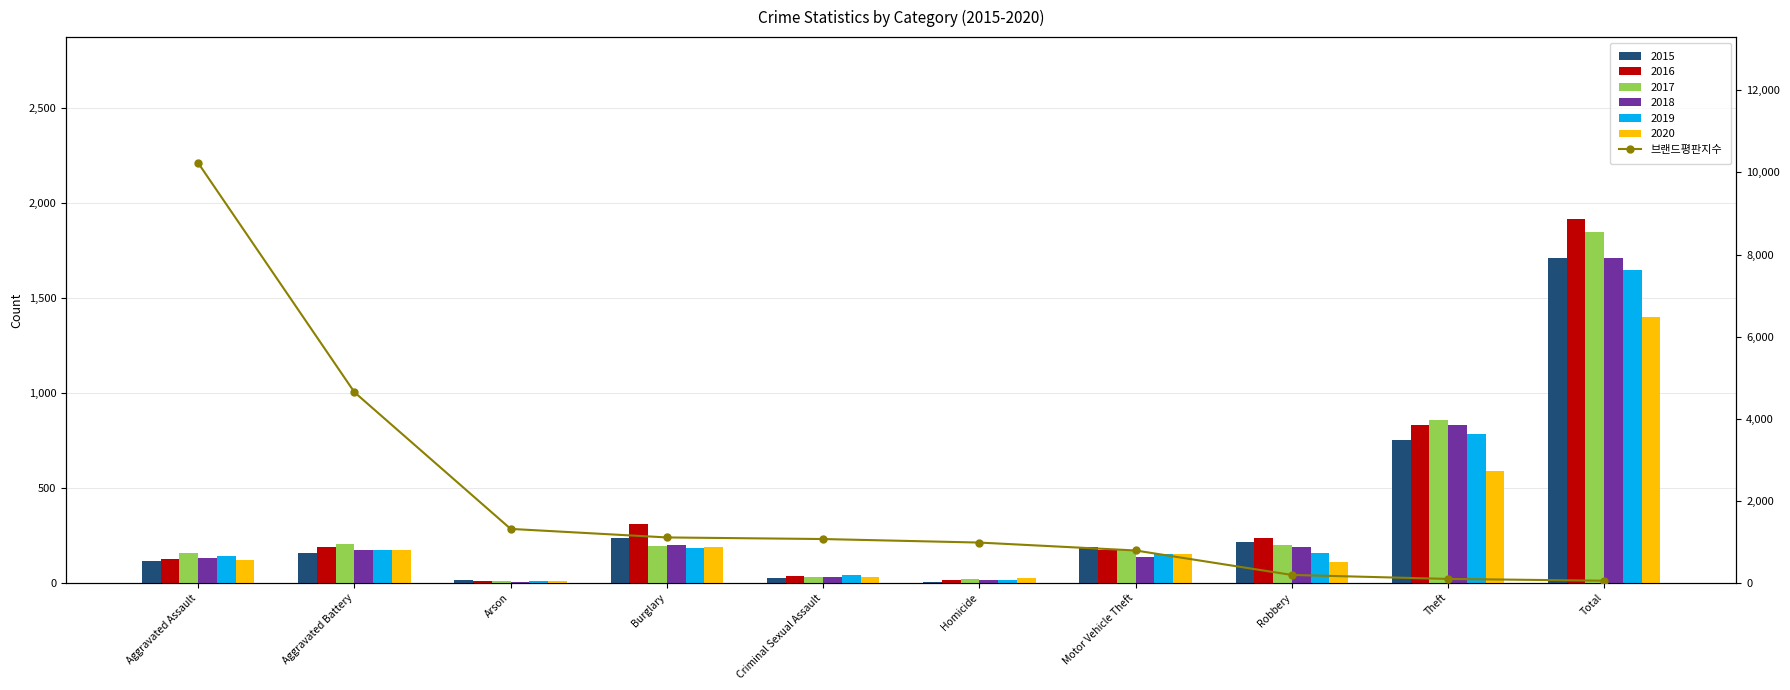

Read the value at Aggravated Battery.

4644